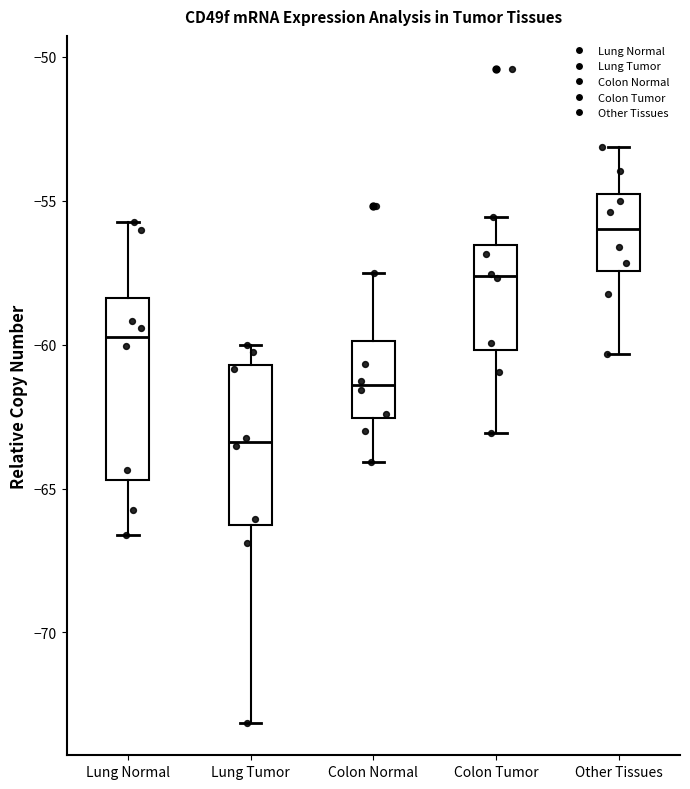

Where does the median line of the box for Lung Normal sit on the y-axis? The values are not printed on the chart, so give them approximately, as read against the axis.

-59.5